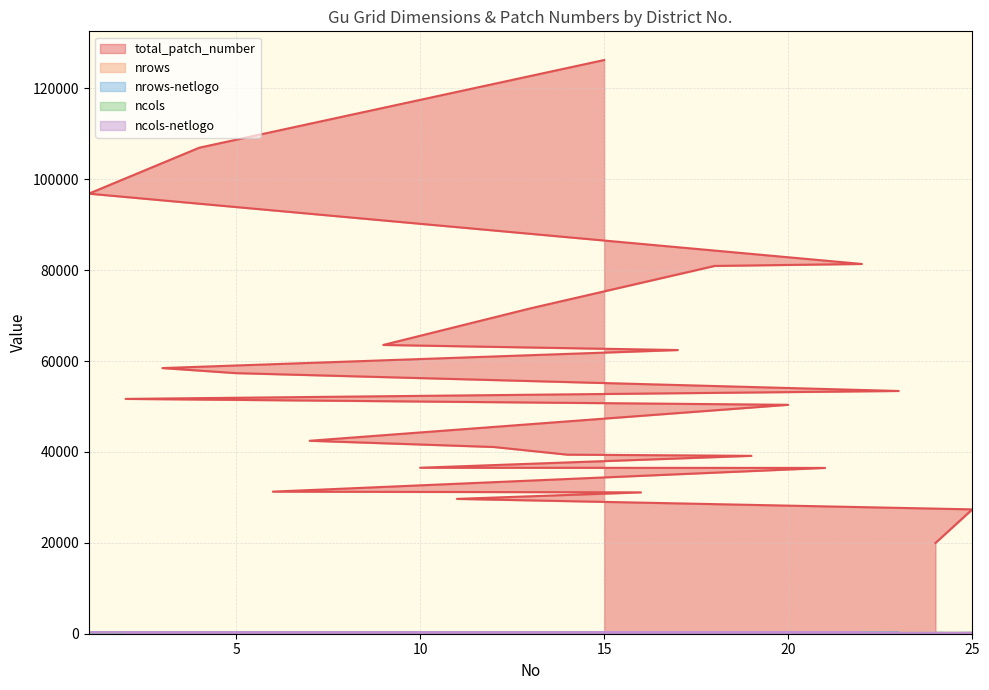

What is the maximum value shown in the chart?

126224